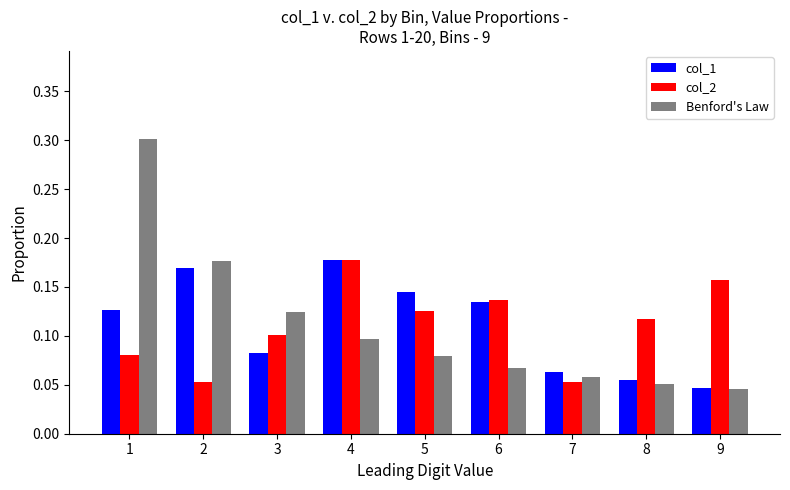

How many bars are there in each group?

3